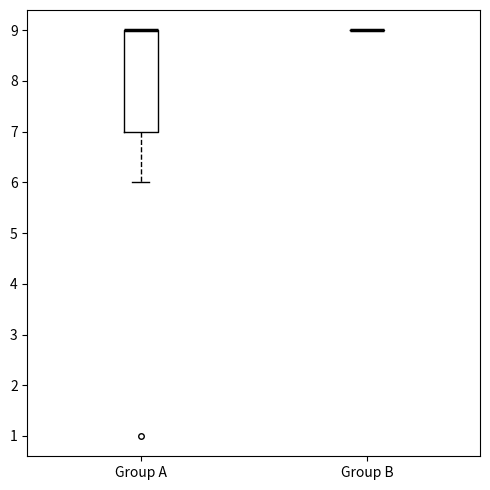

Comparing the boxes themselves (not the whiskers), which one is the tallest?

Group A